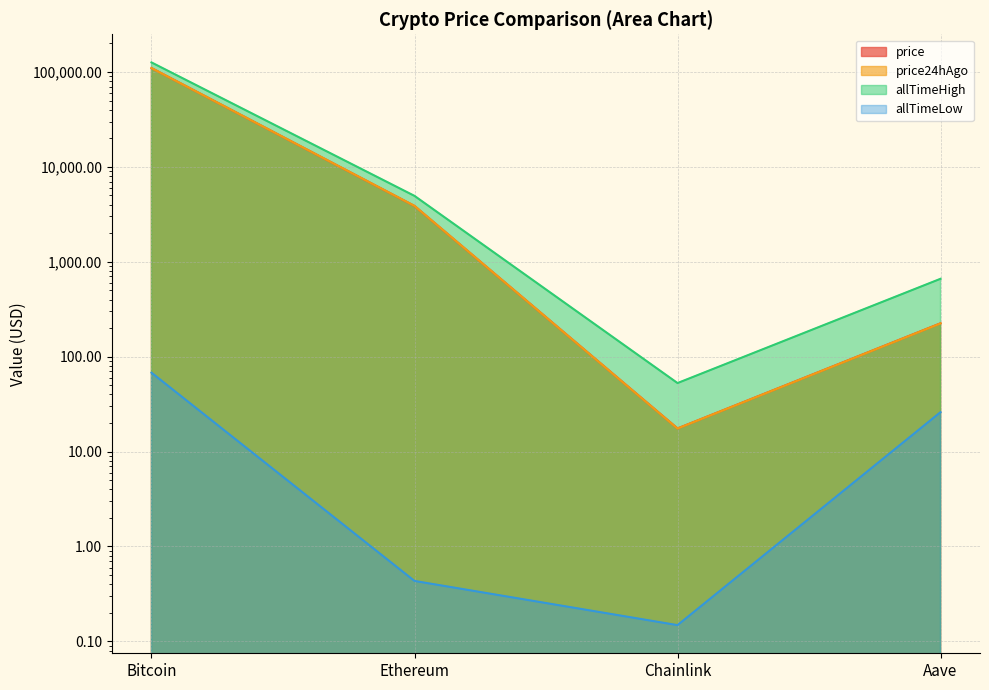

Does the chart display data point markers on the line(s)?

No